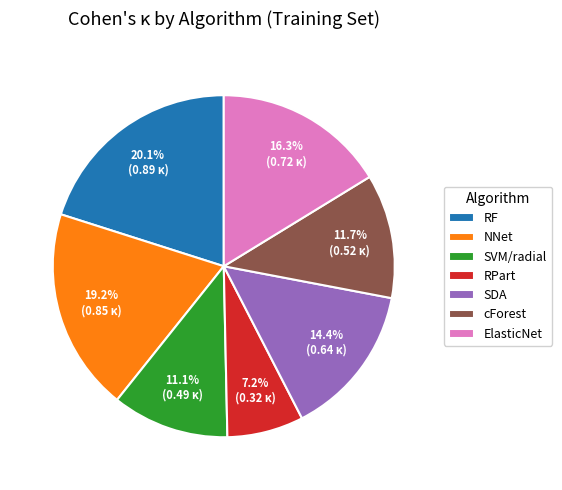

The SDA slice represents 7% of the pie. True or false?

False